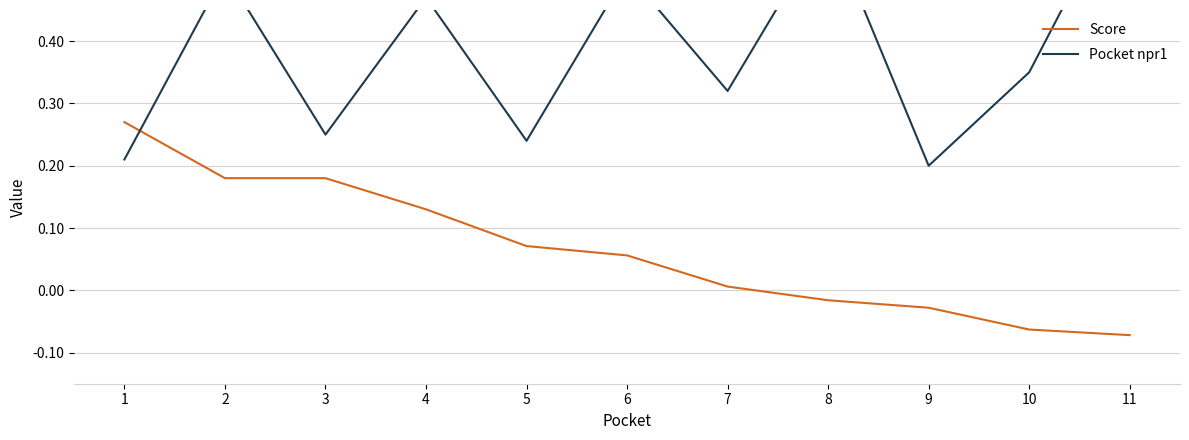

How many negative values does the Score series have?

4